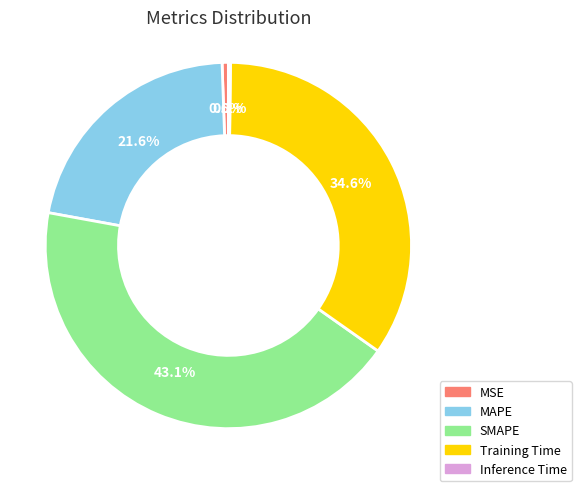

Between SMAPE and MAPE, which is larger?

SMAPE